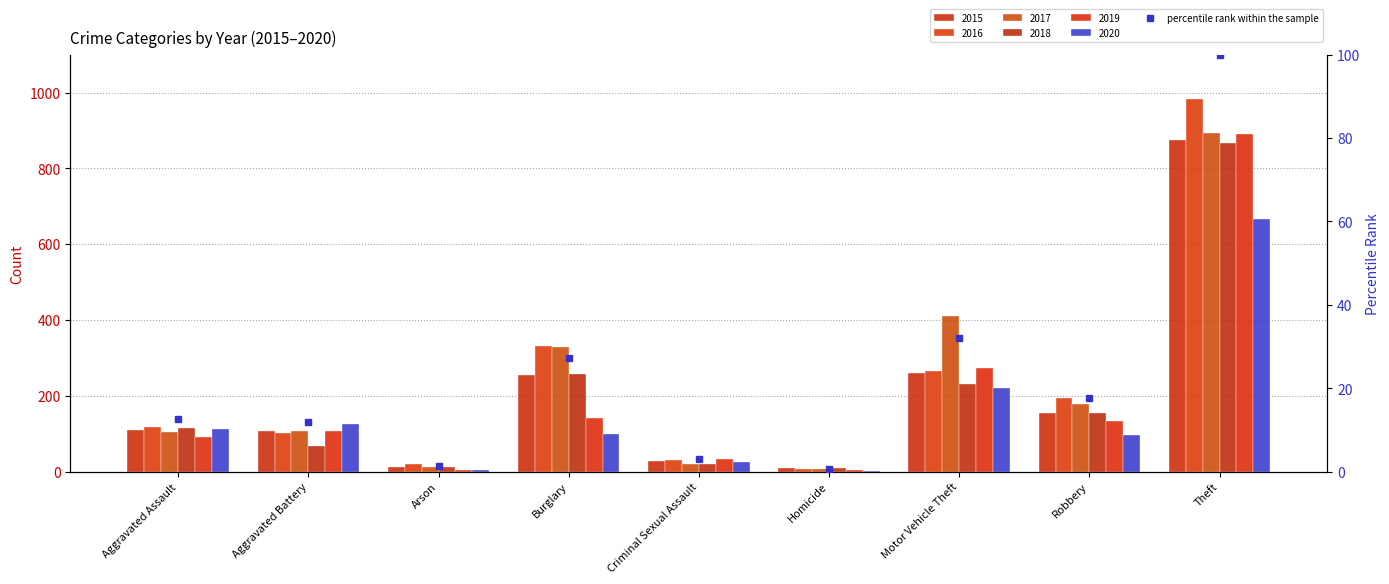

What is the change in value from Aggravated Assault to Robbery?

+5.0